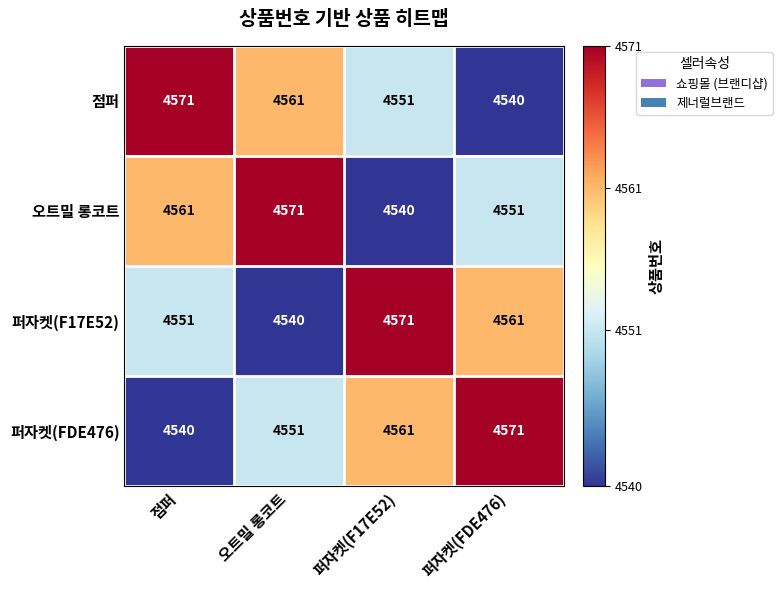

What is the difference between the maximum and minimum values in the 오트밀 롱코트 series?

31